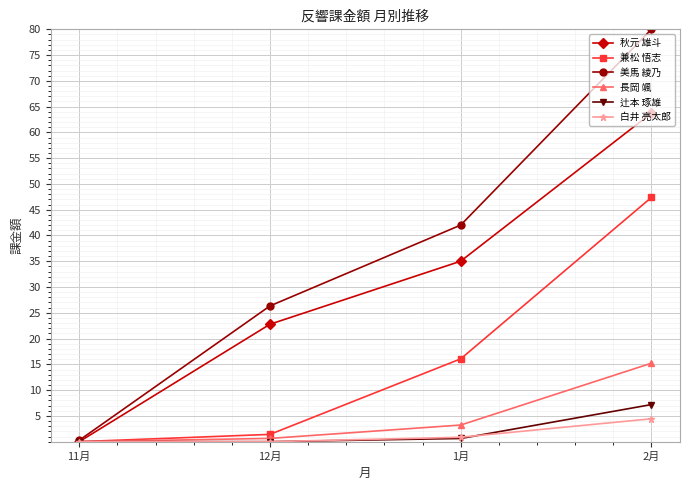

Between 11月 and 2月, which series saw the biggest shift?

美馬 綾乃